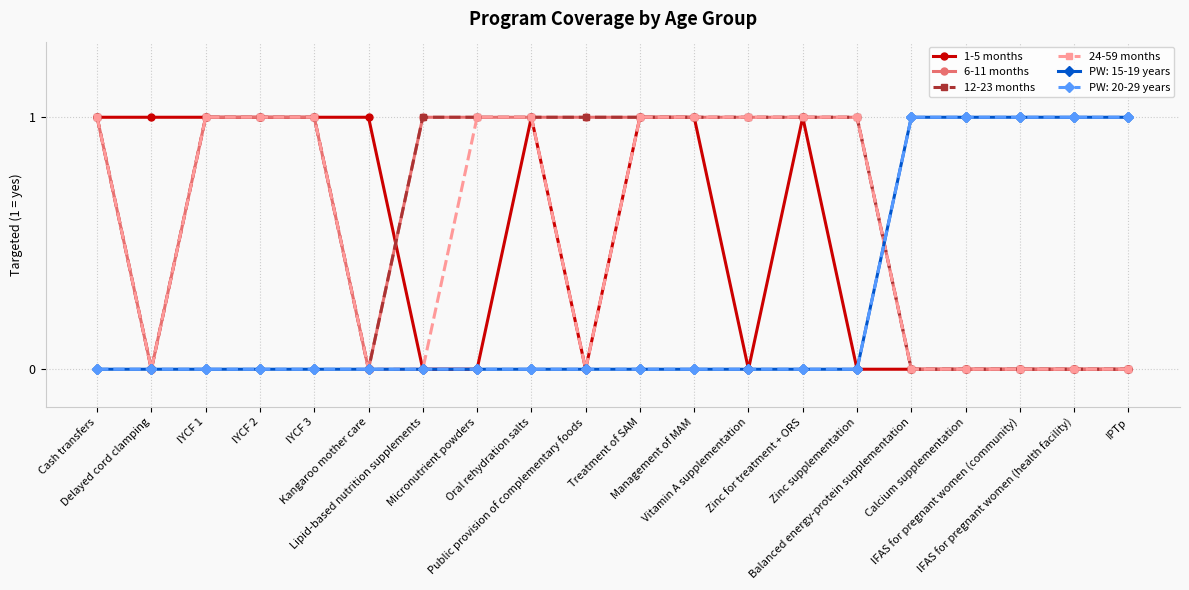

Which series has the largest total across all categories?

6-11 months